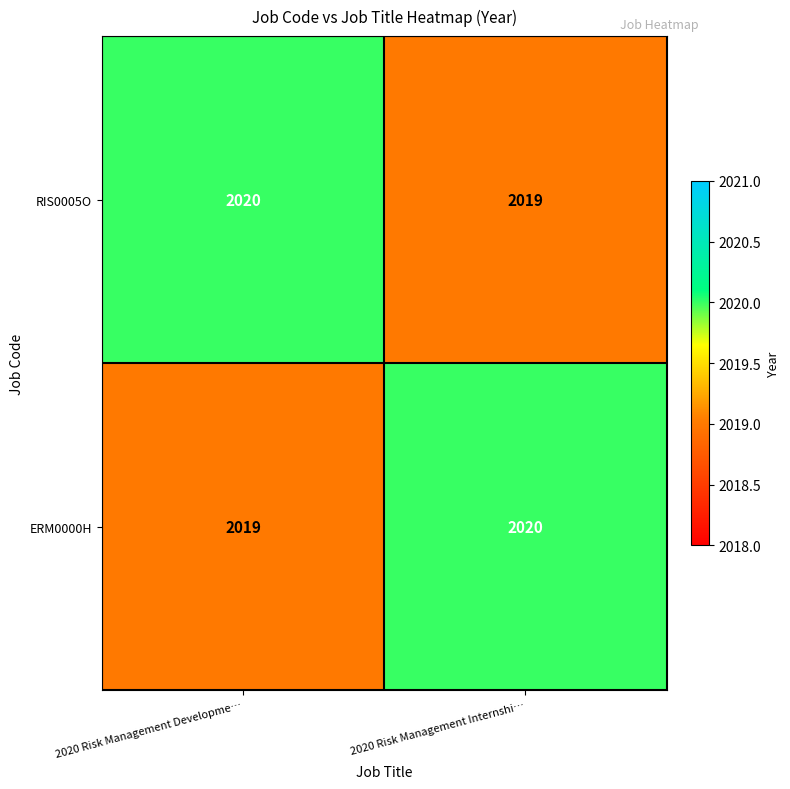

What is the sum of the ERM0000H values at 2020 Risk Management Internshi… and 2020 Risk Management Developme…?

4039